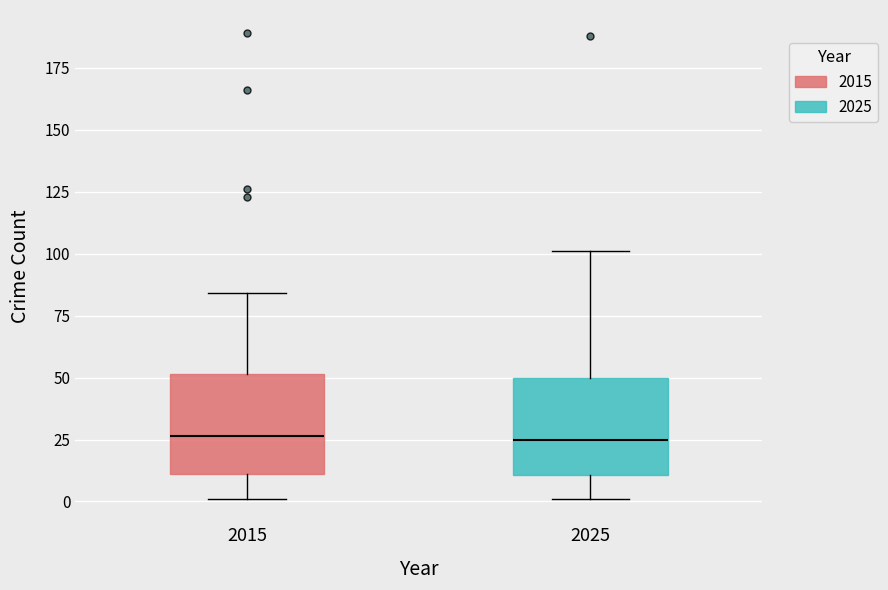

Reading left to right, transcribe this box plot: for each box, give where its median line is, the range the box spans, and where its two whiskers end, as read against the y-axis. The values are not printed on the chart, so give them approximately, as read against the axis.

2015: median 25, box 10 to 50, whiskers 0 to 85
2025: median 25, box 10 to 50, whiskers 0 to 100